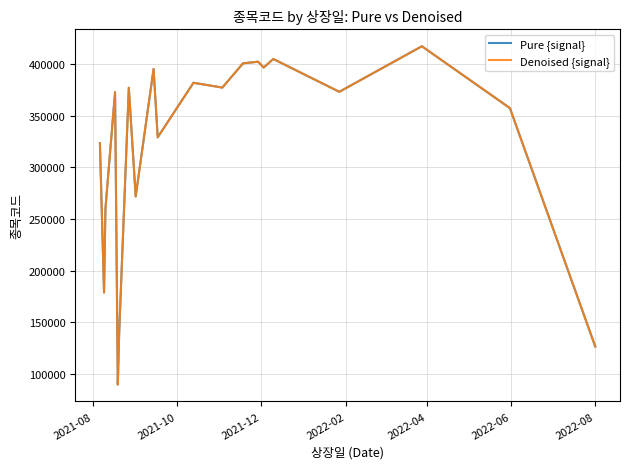

In Denoised {signal}, how many points are lower than both neighbors (excluding endpoints)?

7